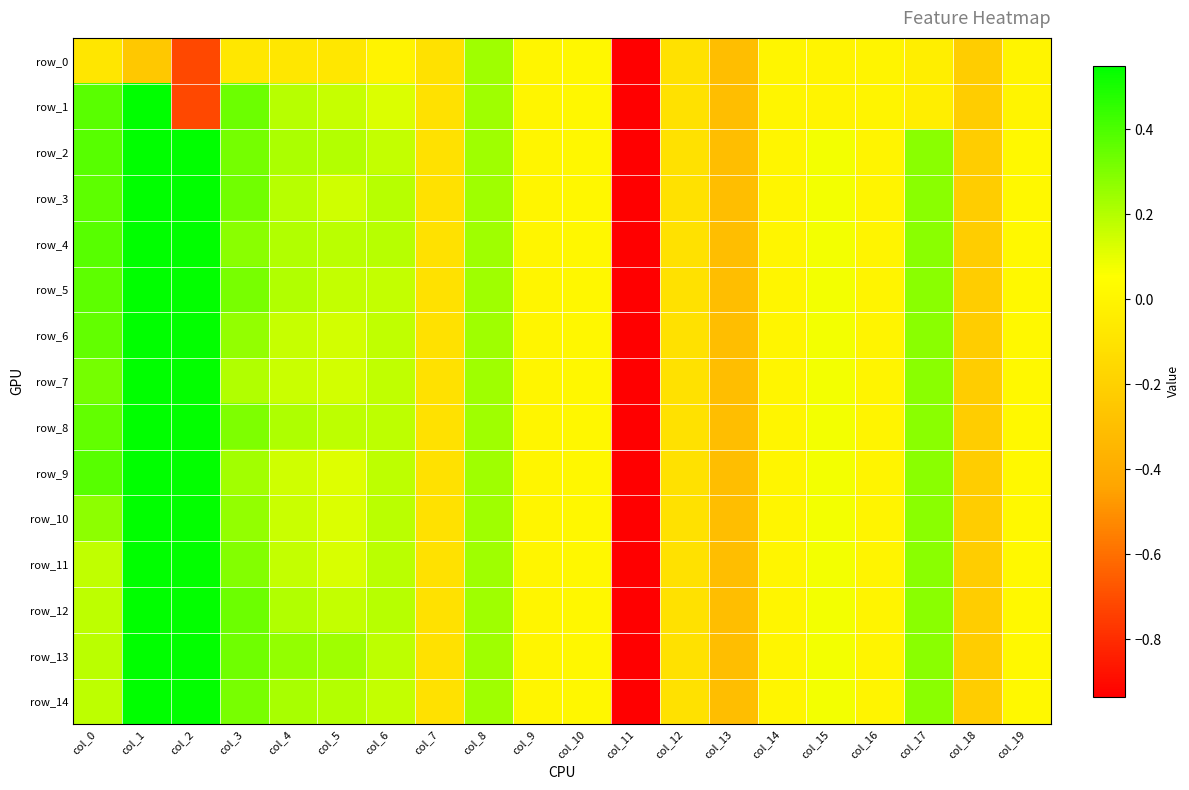

Which series has the largest total across all categories?

row_2